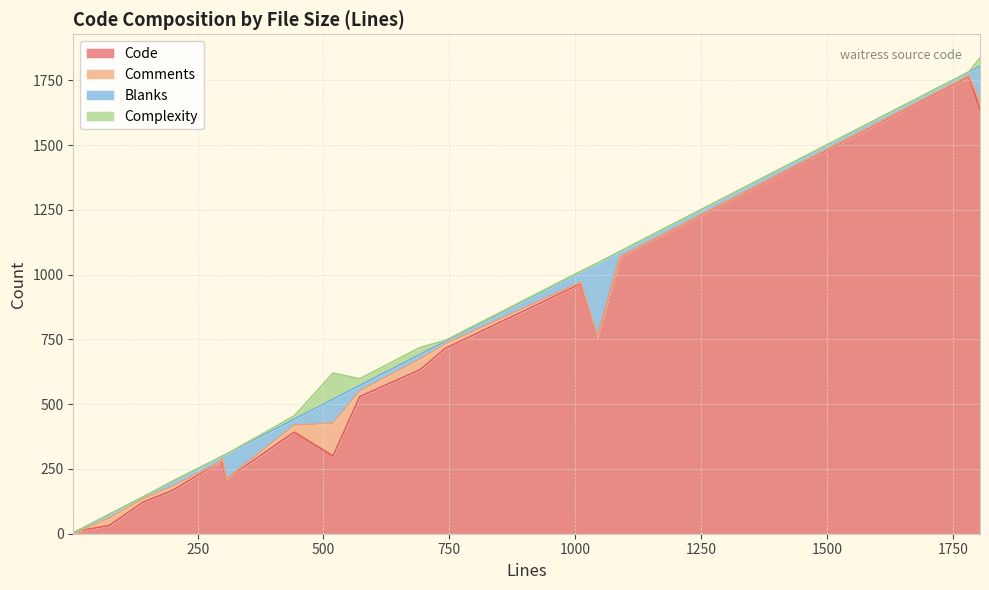

What is the label of the 16th point from the left?

307